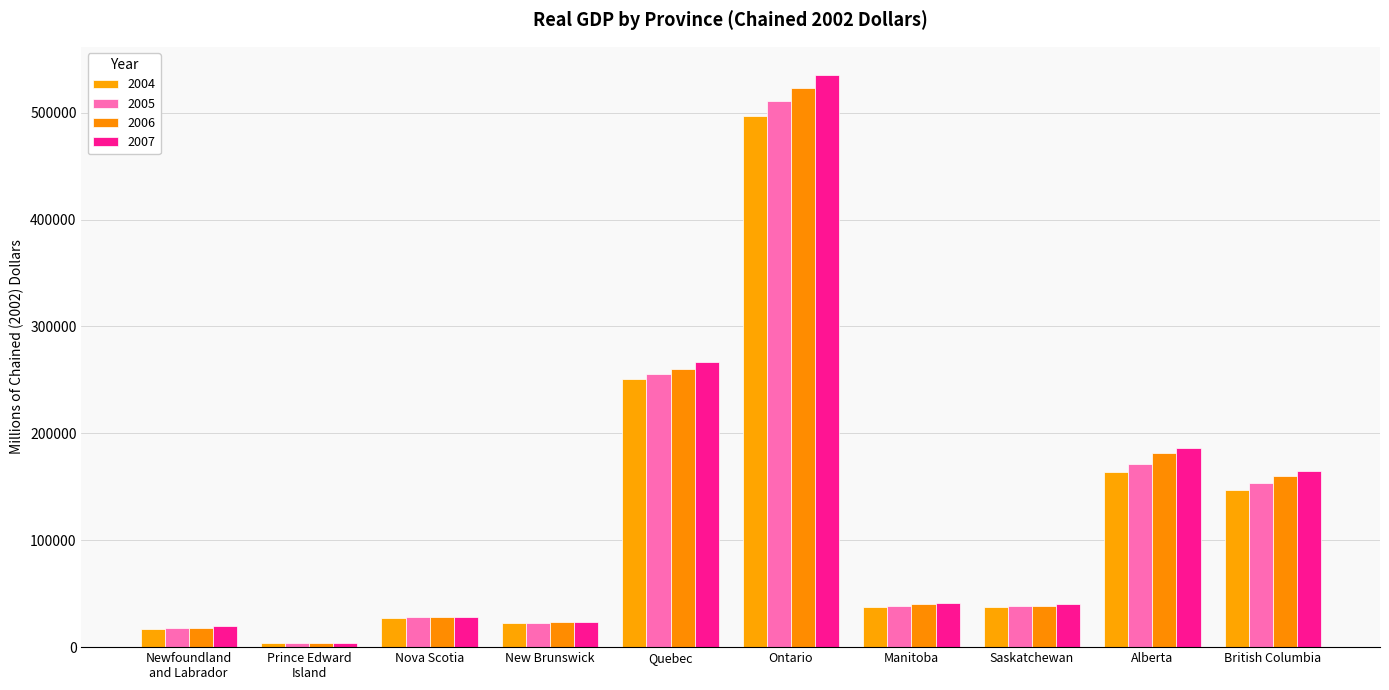

What is the smallest value displayed?

3877